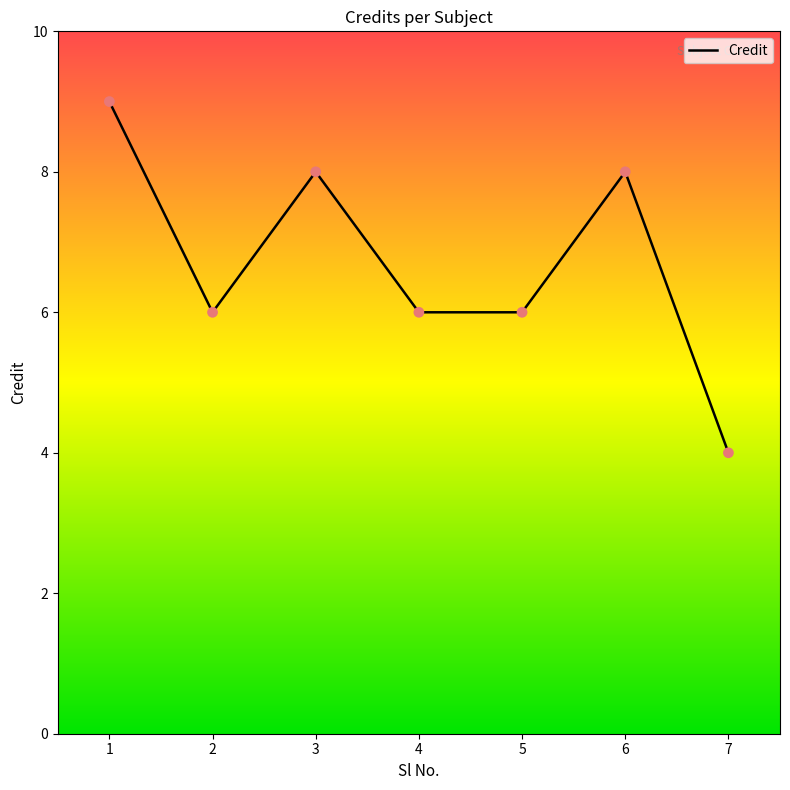

Which has a higher value, 7 or 4?

4